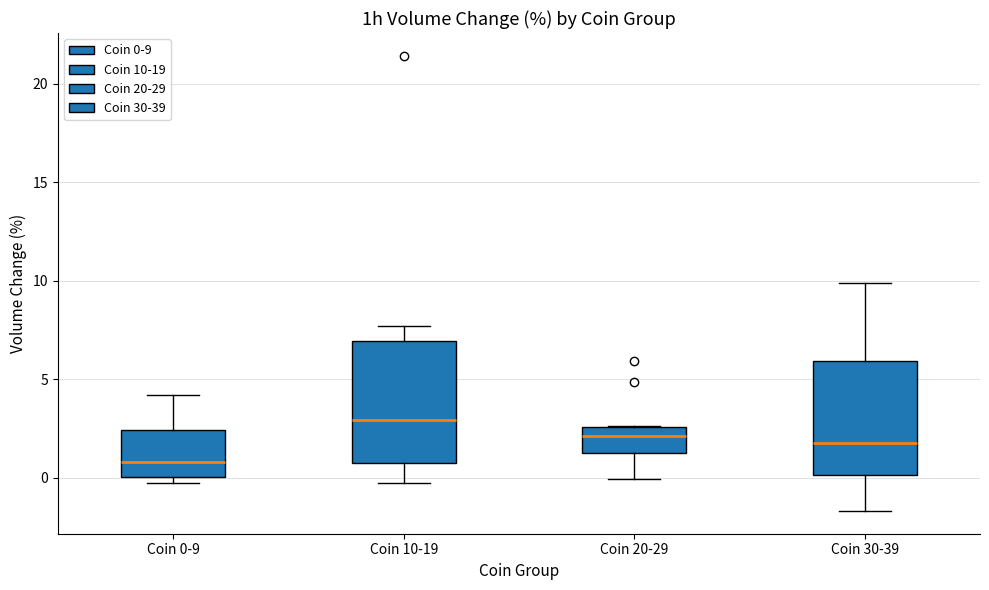

Reading left to right, transcribe this box plot: for each box, give where its median line is, the range the box spans, and where its two whiskers end, as read against the y-axis. The values are not printed on the chart, so give them approximately, as read against the axis.

Coin 0-9: median 1.0, box 0.0 to 2.5, whiskers -0.5 to 4.0
Coin 10-19: median 3.0, box 1.0 to 7.0, whiskers -0.5 to 7.5
Coin 20-29: median 2.0, box 1.0 to 2.5, whiskers 0.0 to 2.5
Coin 30-39: median 2.0, box 0.0 to 6.0, whiskers -1.5 to 10.0